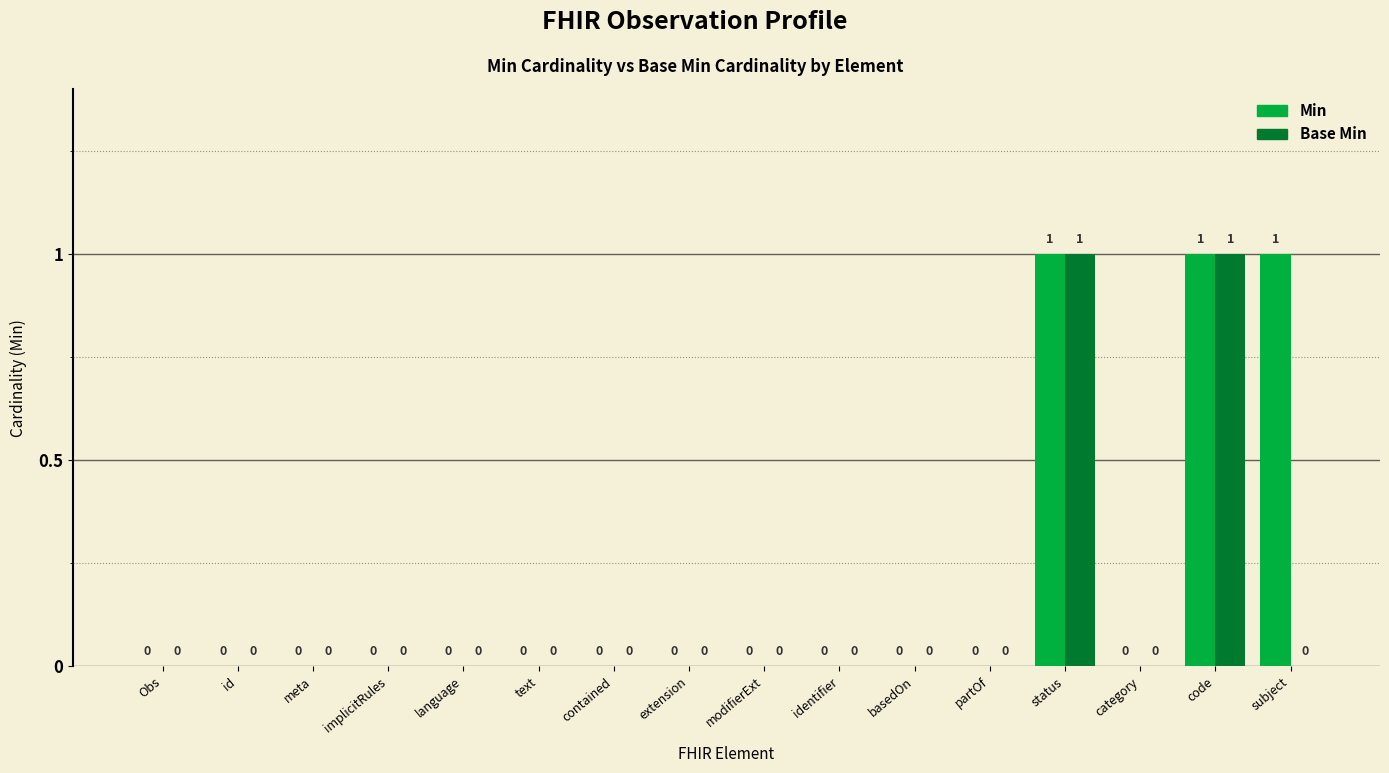

Is it true that Min equals 0 at code?

False